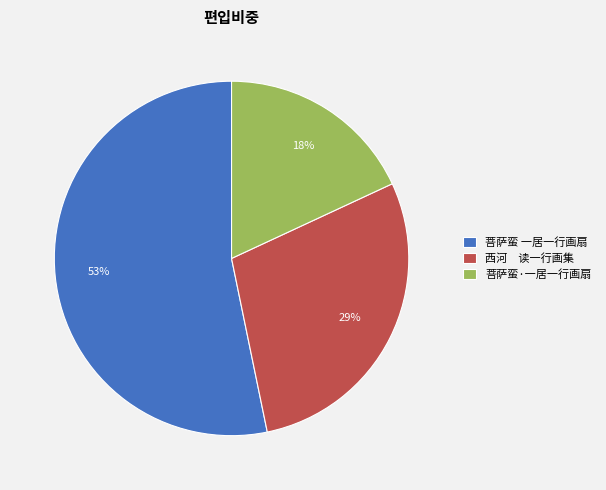

Is it true that 菩萨蛮·一居一行画扇 is 18% of the pie?

True